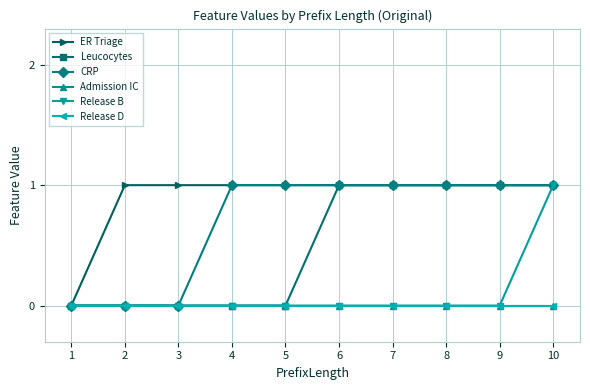

Reading left to right, what are all the values shown in this chart?

ER Triage: 0	1	1	1	1	1	1	1	1	1
Leucocytes: 0	0	0	0	0	1	1	1	1	1
CRP: 0	0	0	1	1	1	1	1	1	1
Admission IC: 0	0	0	0	0	0	0	0	0	0
Release B: 0	0	0	0	0	0	0	0	0	1
Release D: 0	0	0	0	0	0	0	0	0	0